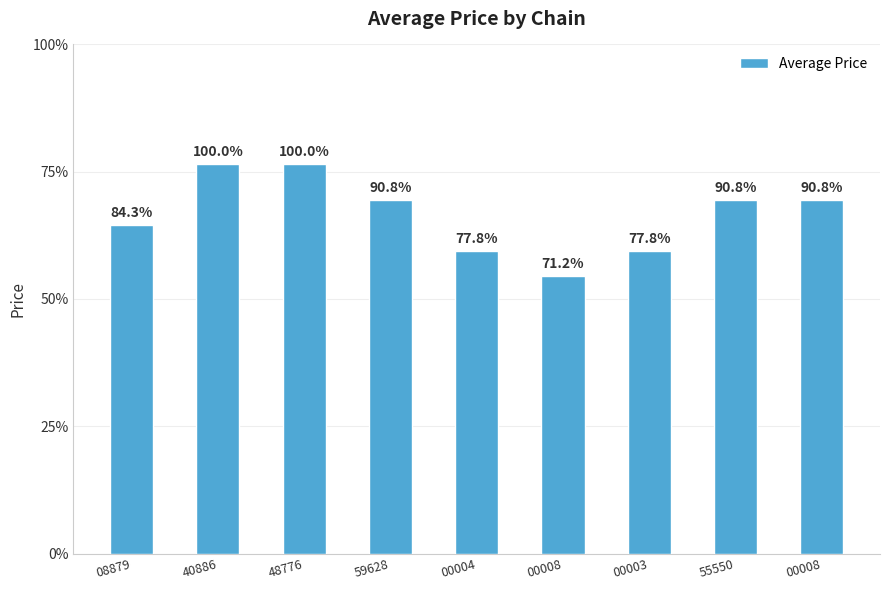

Are the bars horizontal?

No